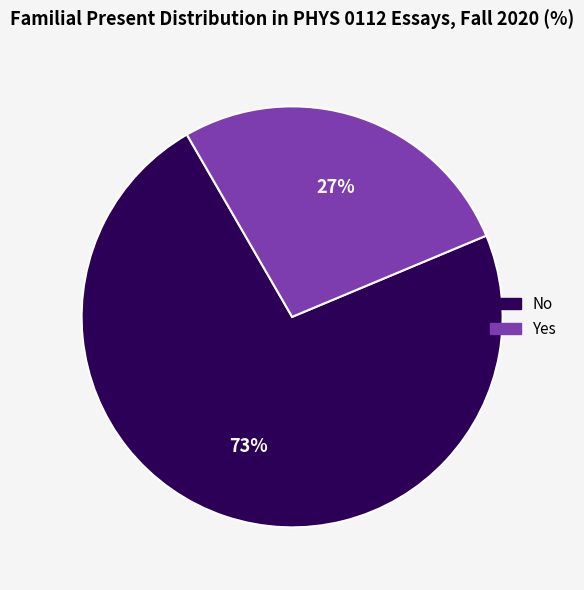

Between No and Yes, which is larger?

No